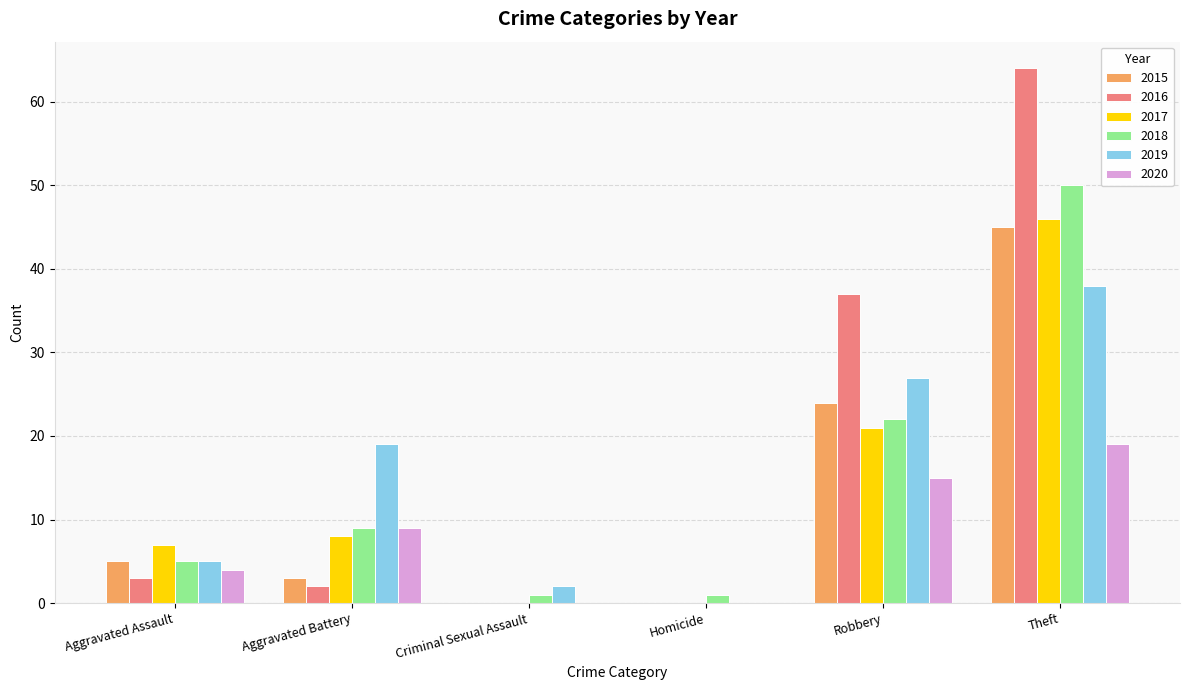

Which series has the largest total across all categories?

2016